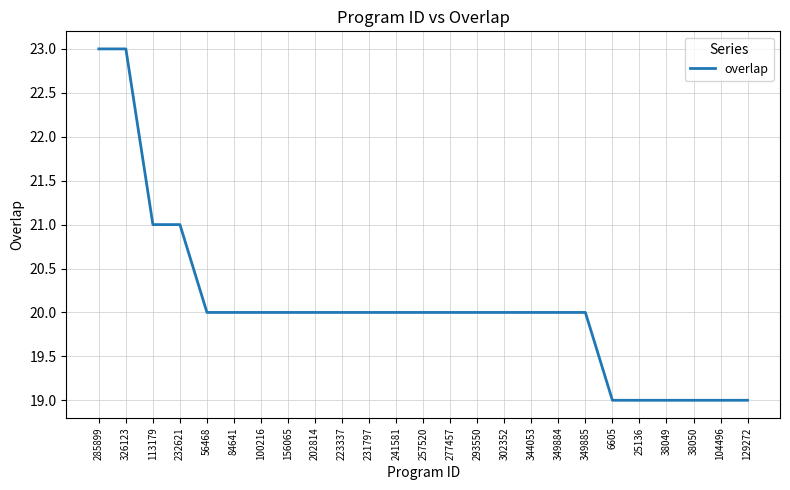

Reading left to right, list all the values displayed in this chart.

285899=23	326123=23	113179=21	232621=21	56468=20	84641=20	100216=20	156065=20	202814=20	223337=20	231797=20	241581=20	257520=20	277457=20	293550=20	302352=20	344053=20	349884=20	349885=20	6605=19	25136=19	38049=19	38050=19	104496=19	129272=19